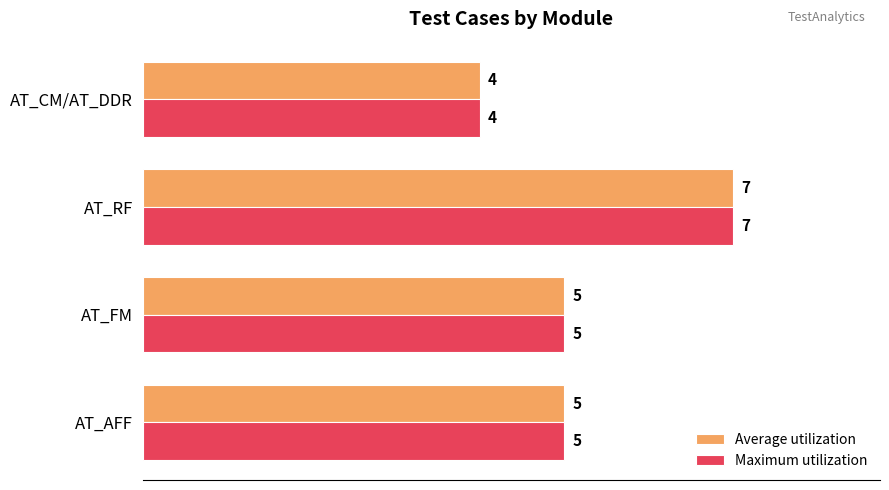

At which category is the sum across all series the highest?

AT_RF